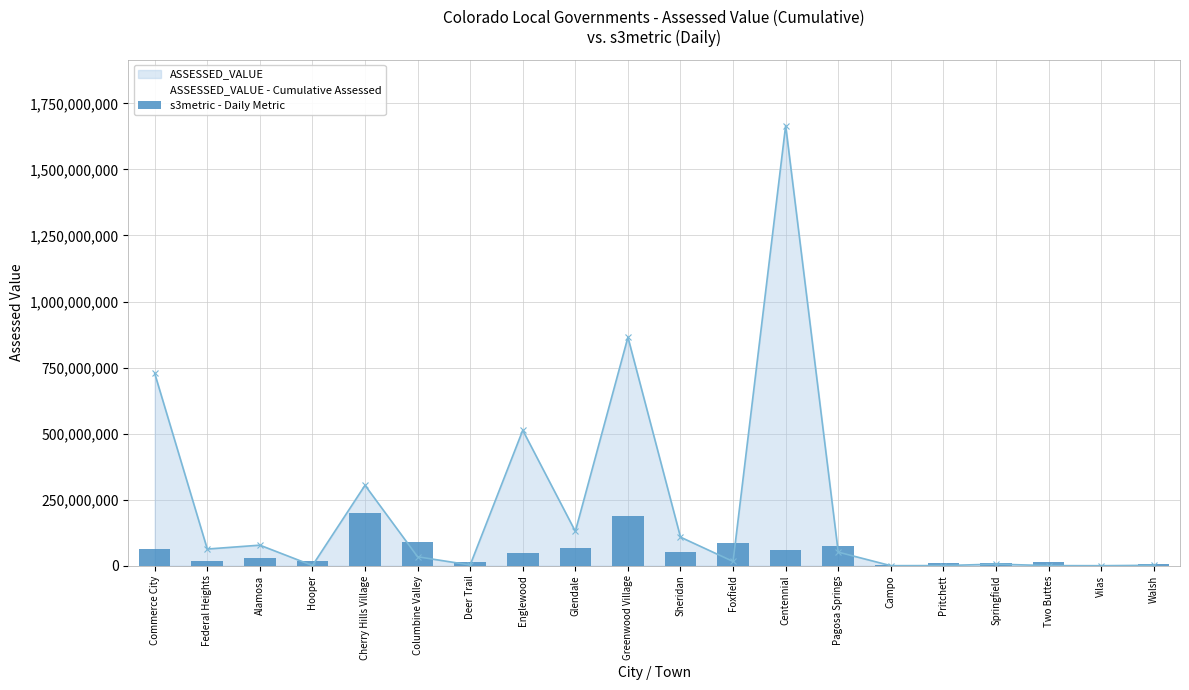

Which label corresponds to the smallest value in the chart?

Vilas